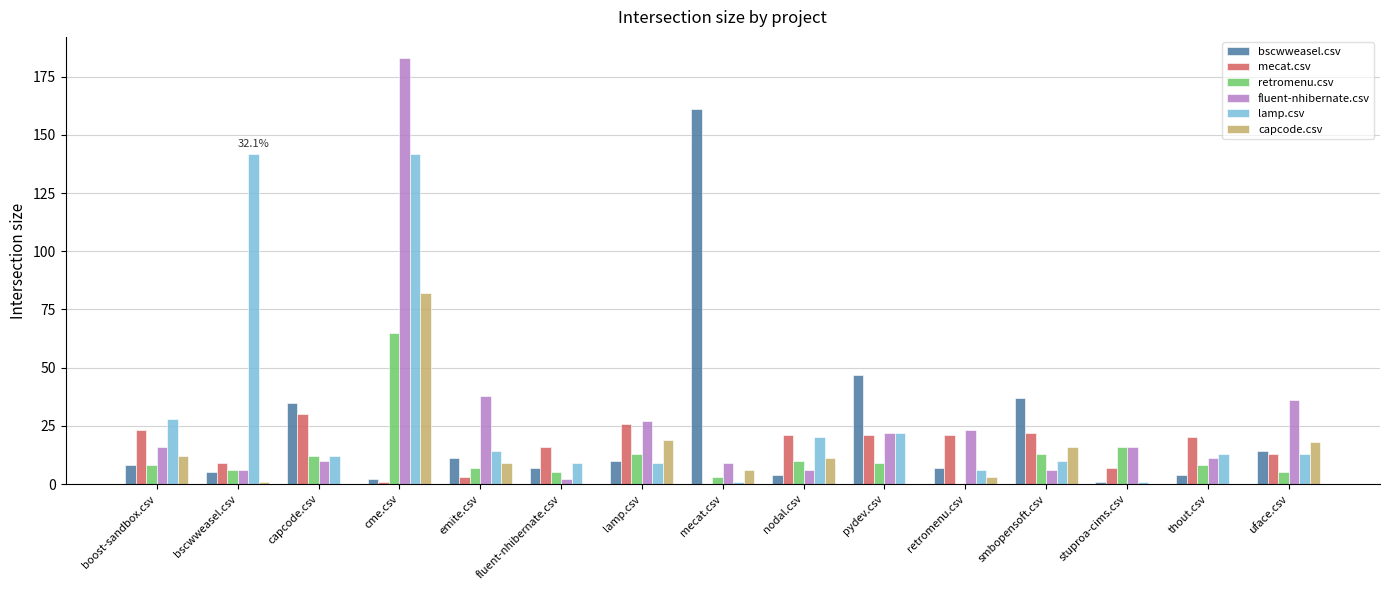

At which category is the sum across all series the highest?

cme.csv